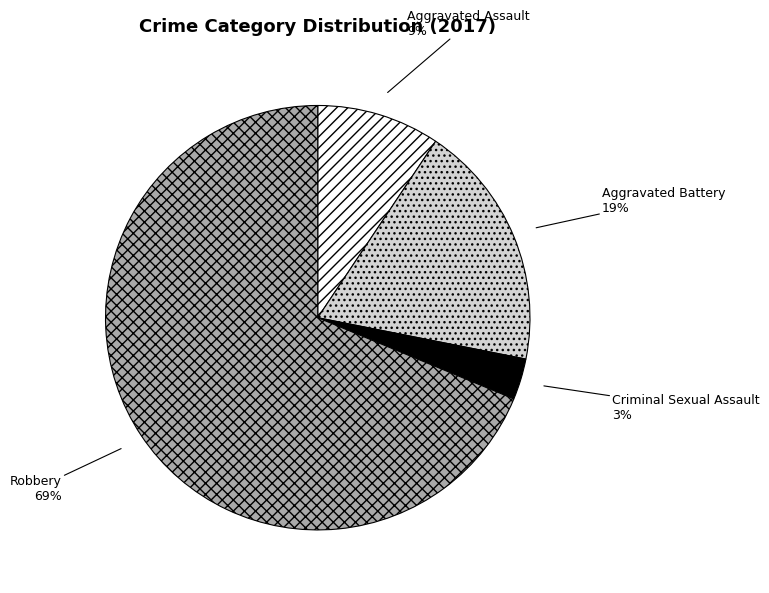

To the nearest percent, what portion does Aggravated Assault represent?

9%